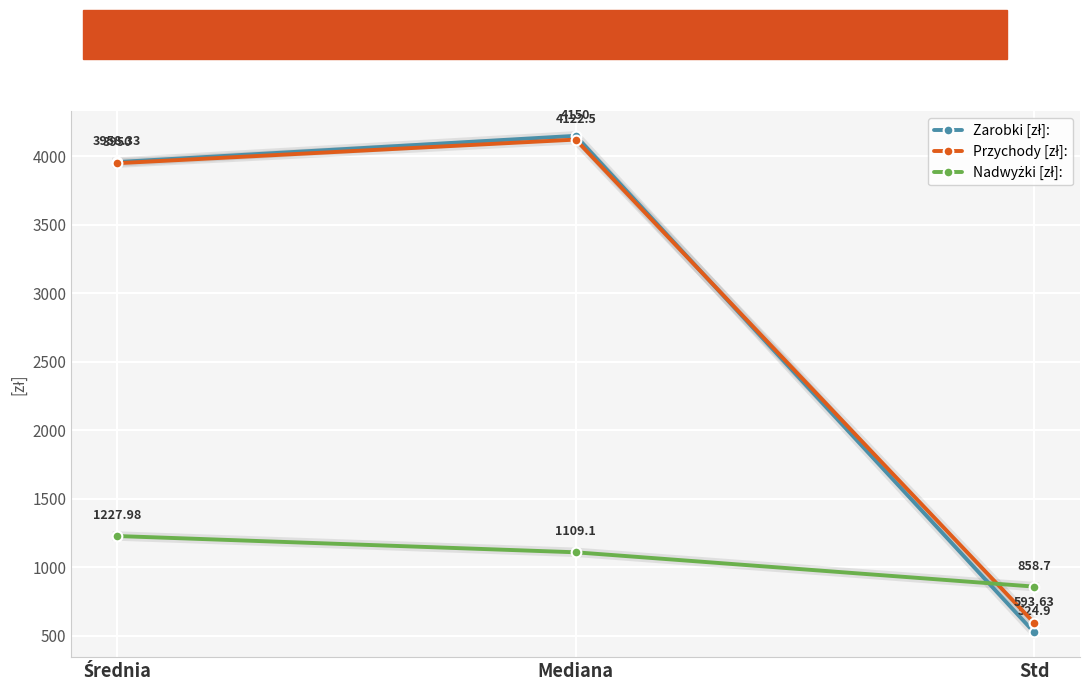

What is the total value across all series at Mediana?

9381.6